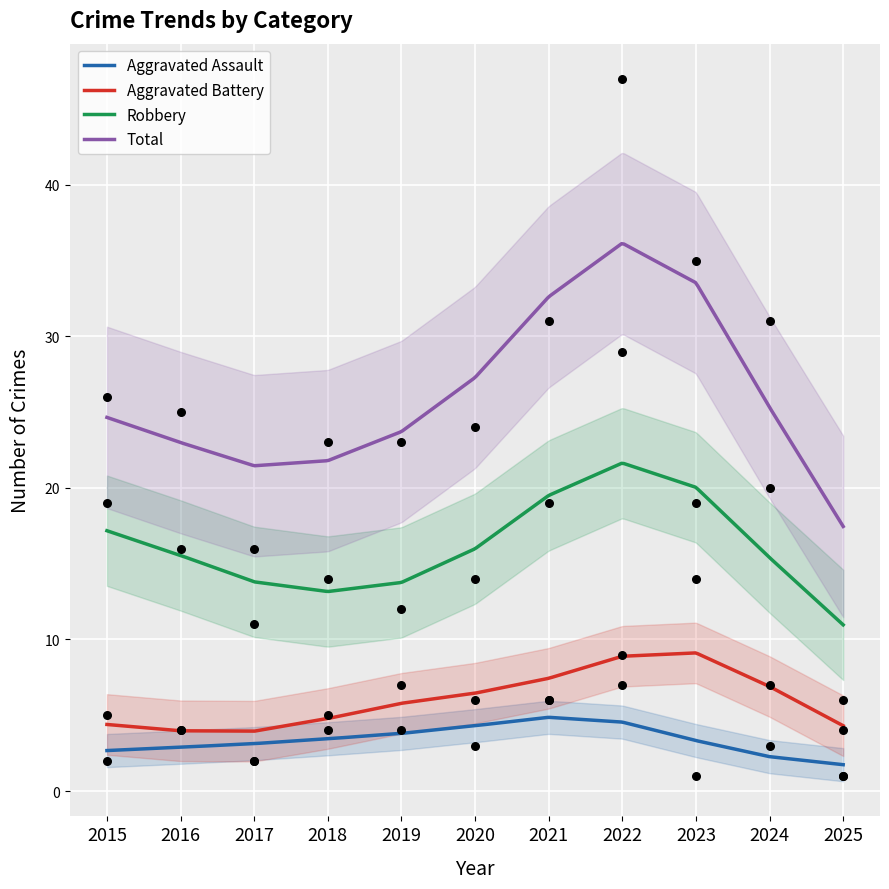

Which series has the widest spread of Y values?

Total